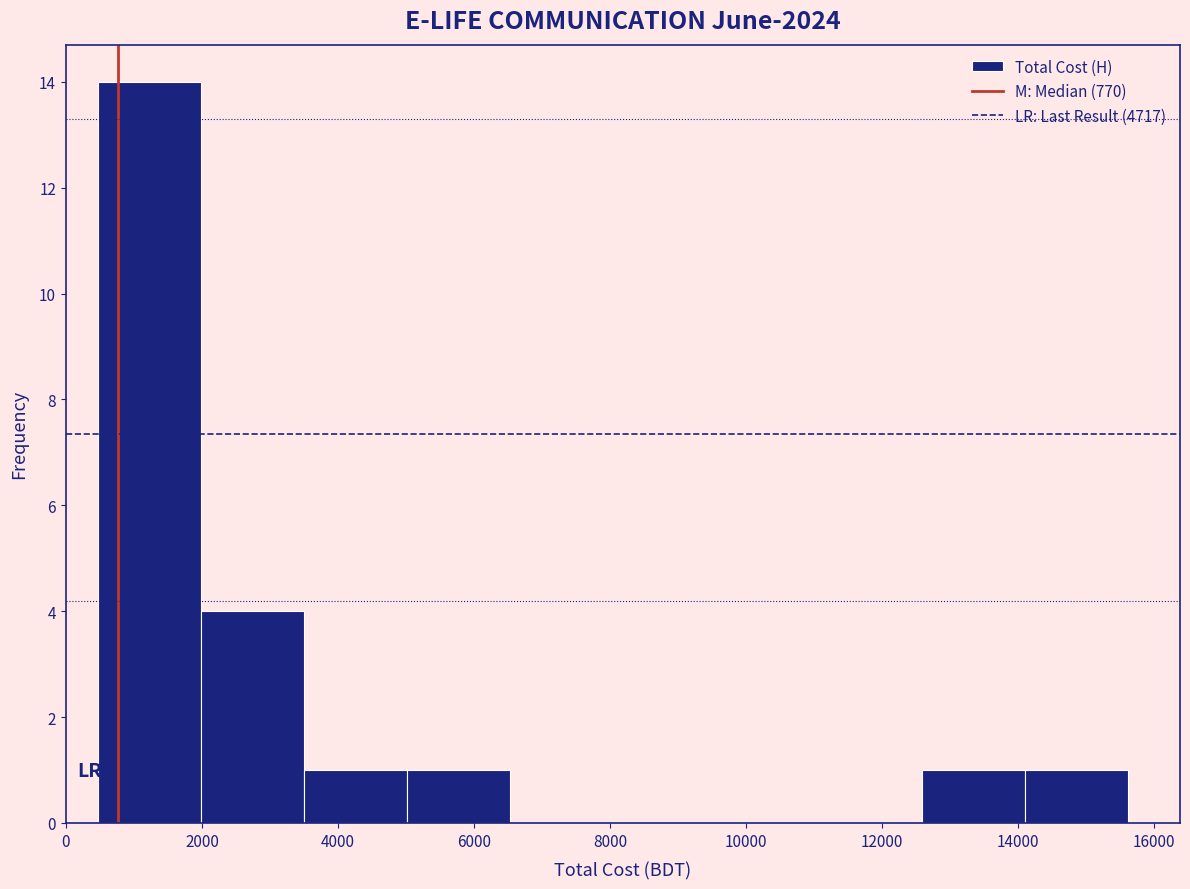

Over which range of the x-axis is the bar tallest?

400 to 2000